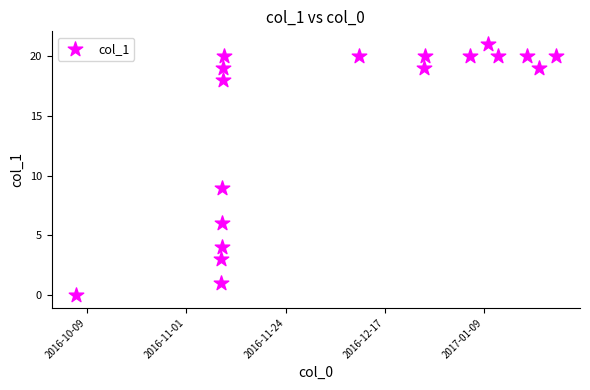

What Y value in the scatter plot is closest to 10?

9